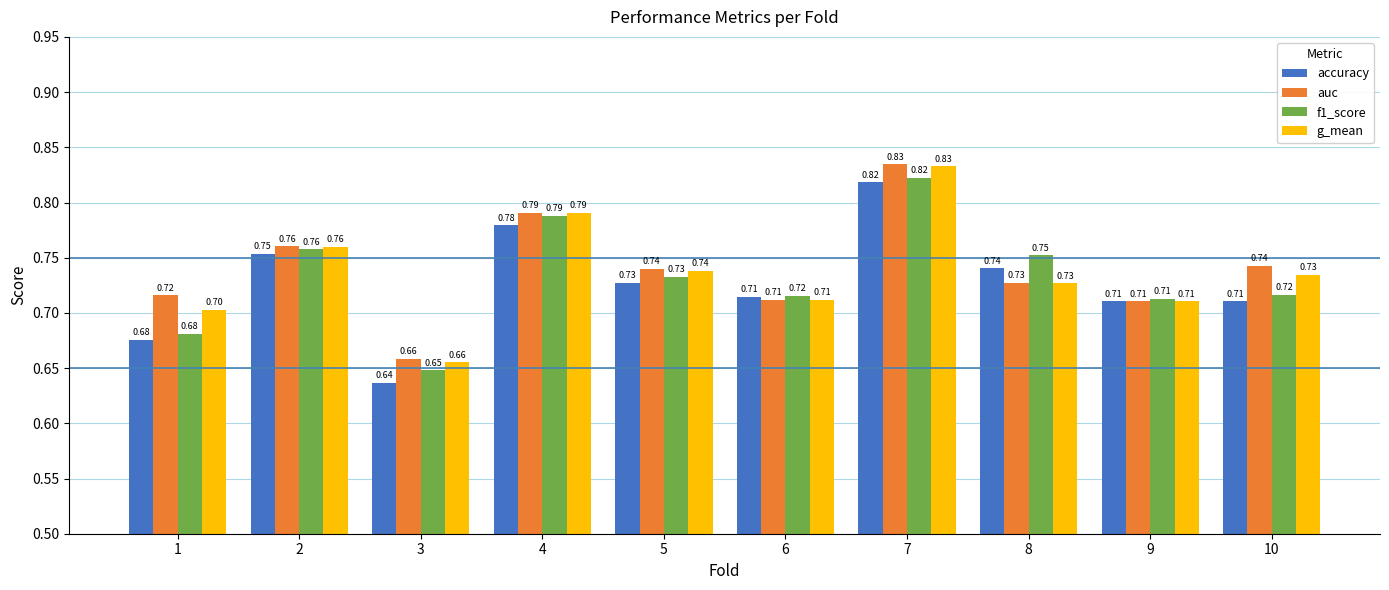

How many g_mean values are between 0 and 1?

10